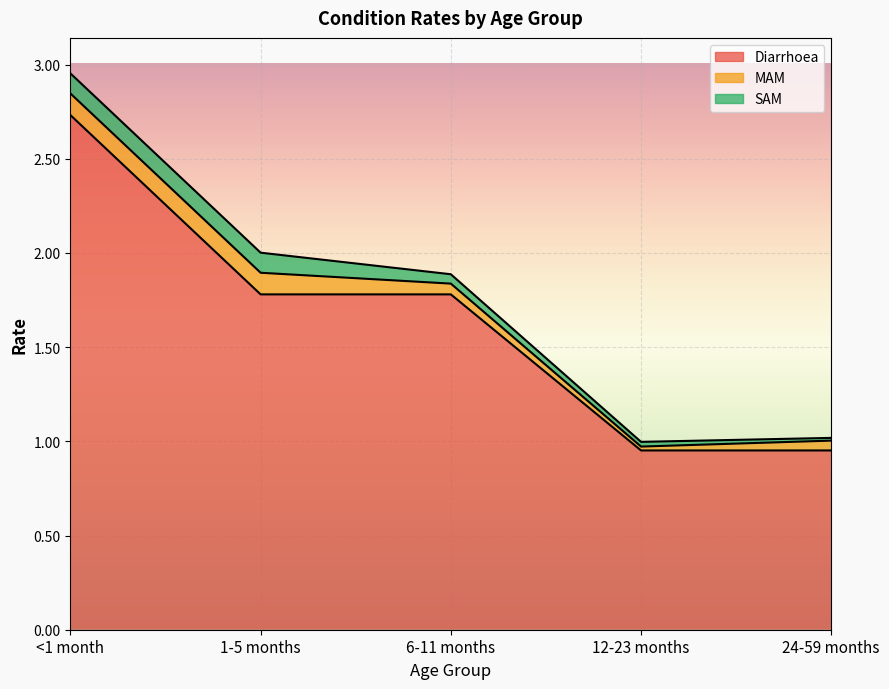

Rank the series at 1-5 months from highest to lowest value.

Diarrhoea, MAM, SAM